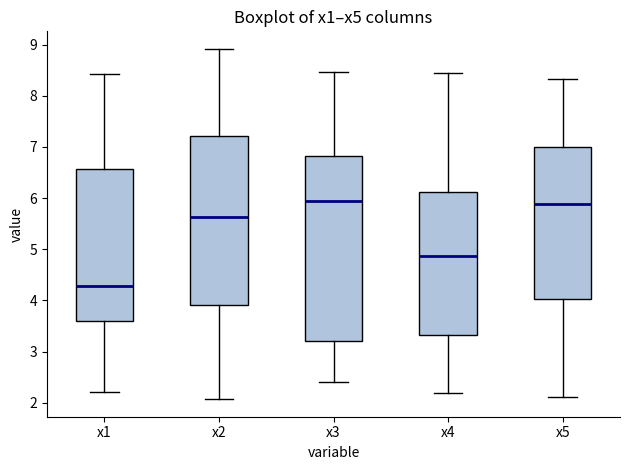

Comparing the boxes themselves (not the whiskers), which one is the tallest?

x3